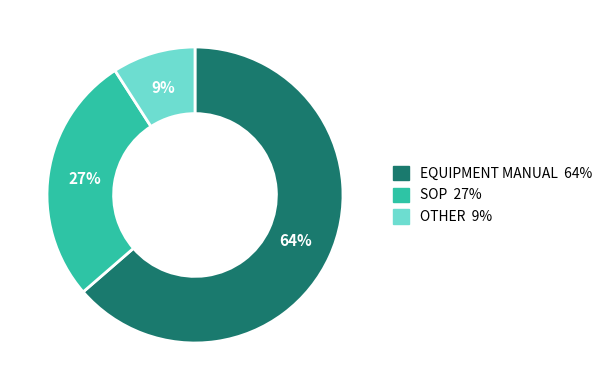

To the nearest percent, what is the difference between the largest and smallest slice percentages?

55%